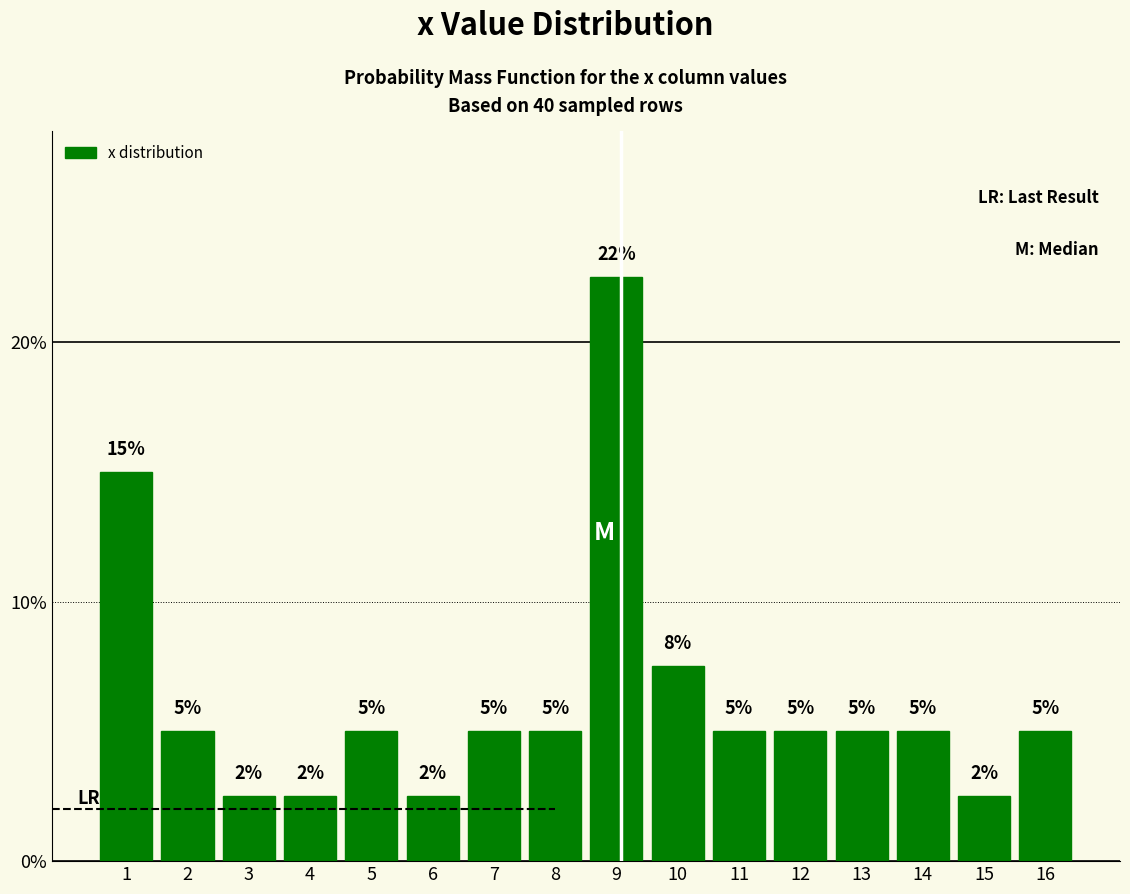

What is the value of the 14th bar from the left?

5.0